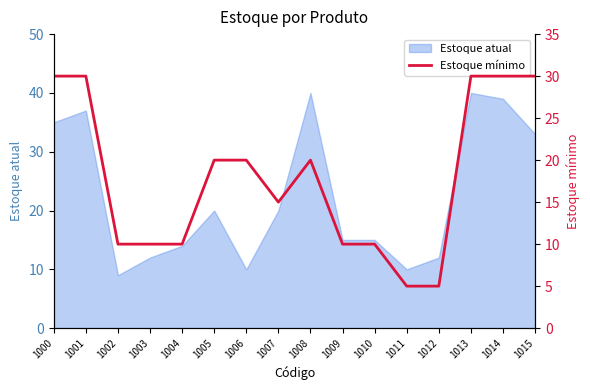

Reading left to right, list all the values displayed in this chart.

1000=30	1001=30	1002=10	1003=10	1004=10	1005=20	1006=20	1007=15	1008=20	1009=10	1010=10	1011=5	1012=5	1013=30	1014=30	1015=30